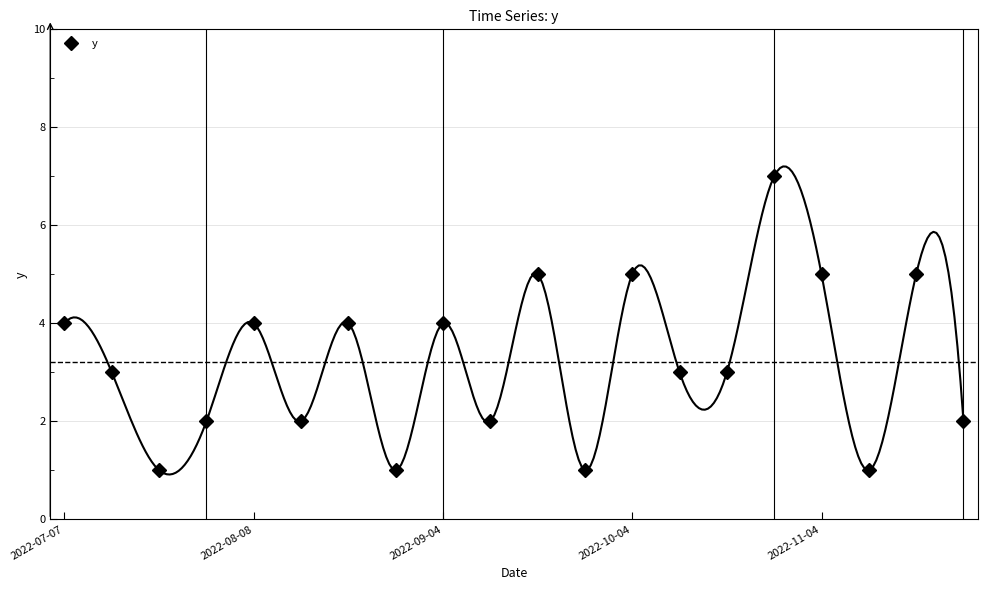

Between 11 and 14, which is larger?

14